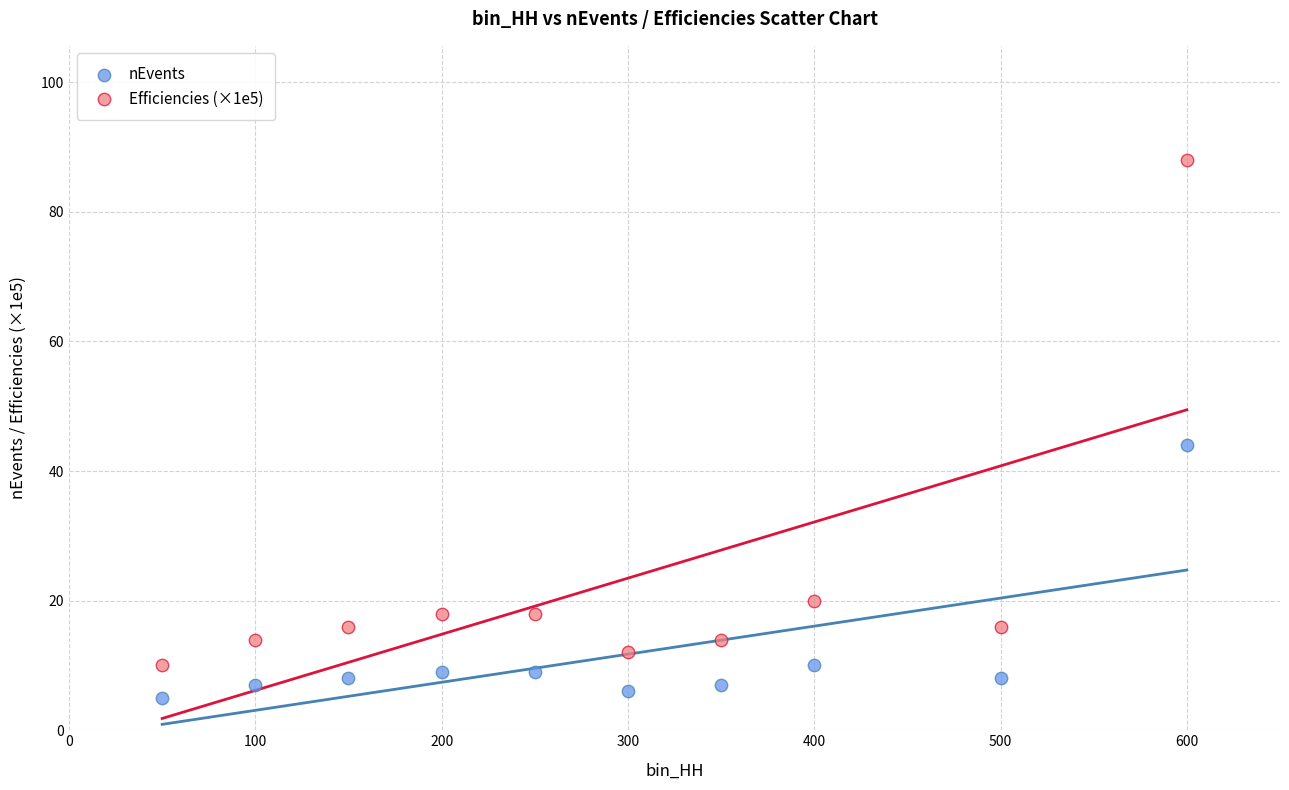

Across all series, what Y value is closest to 46?

44.0